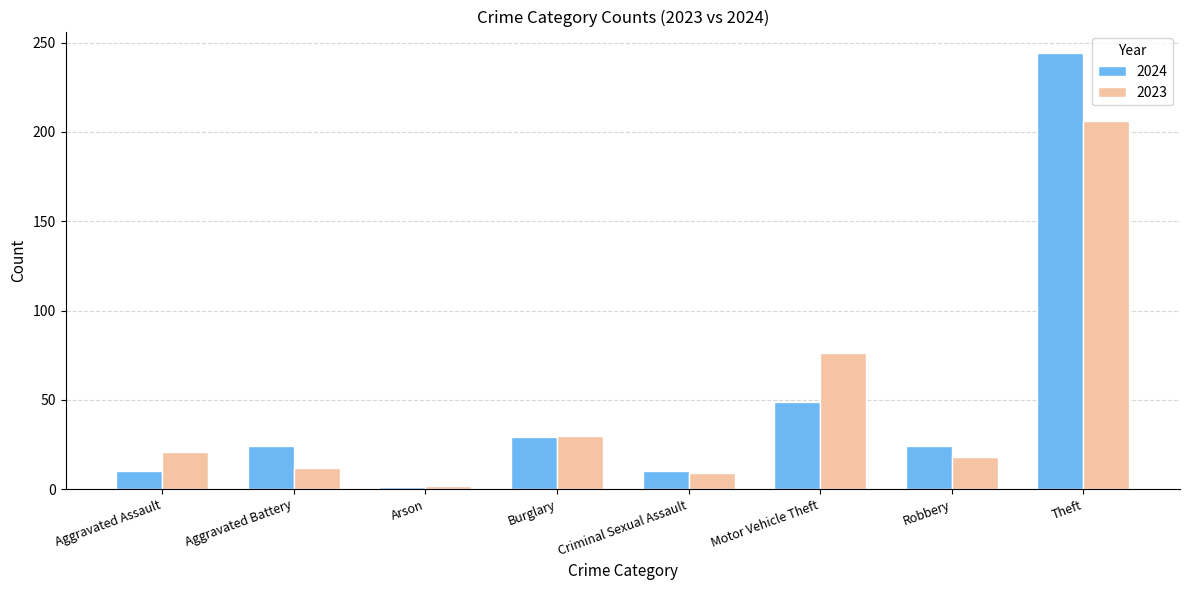

At which category does the chart reach its minimum across all series?

Arson